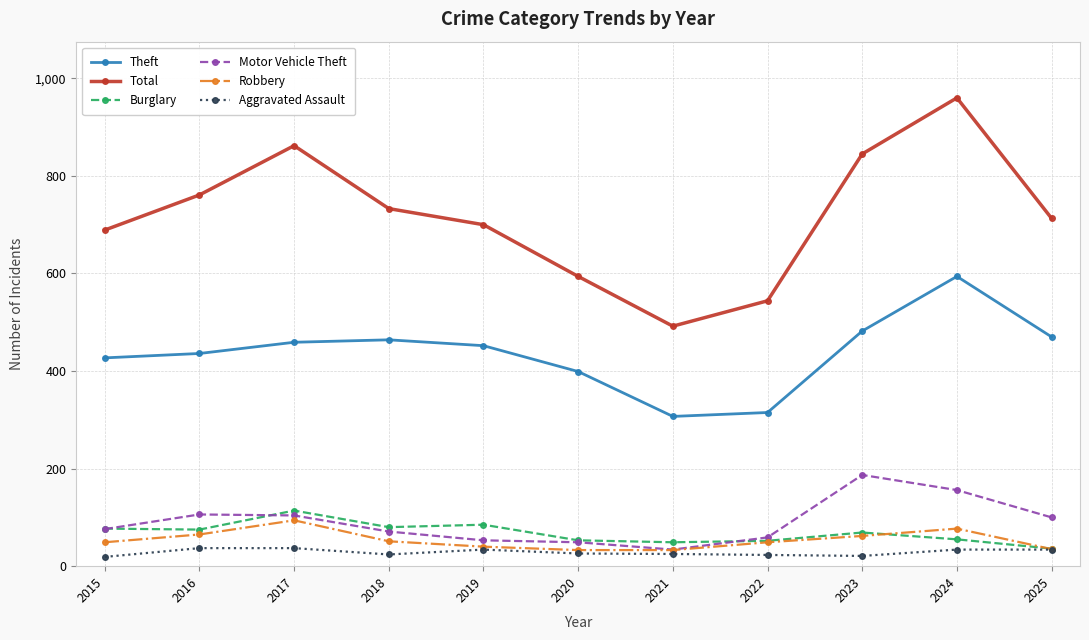

True or false: Aggravated Assault and Theft cross at least once.

False